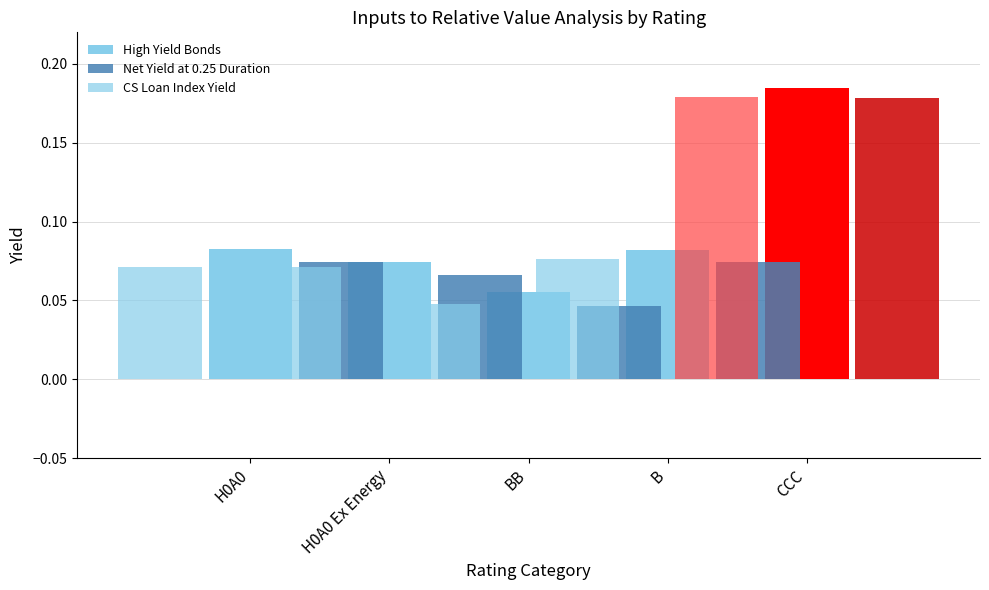

What are all the series names shown in the legend?

High Yield Bonds, Net Yield at 0.25 Duration, CS Loan Index Yield